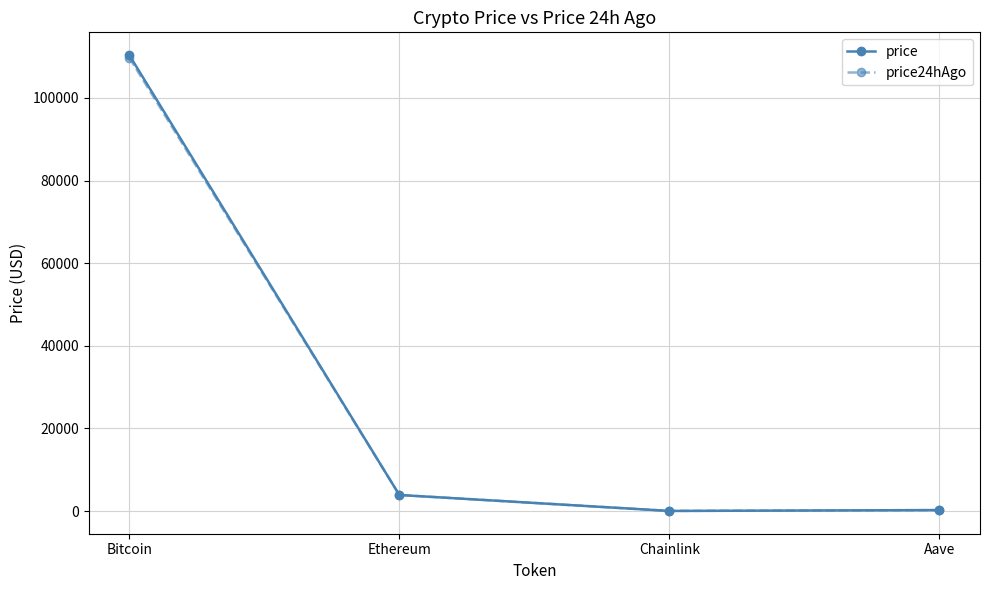

What is the label of the 1st point from the left?

Bitcoin